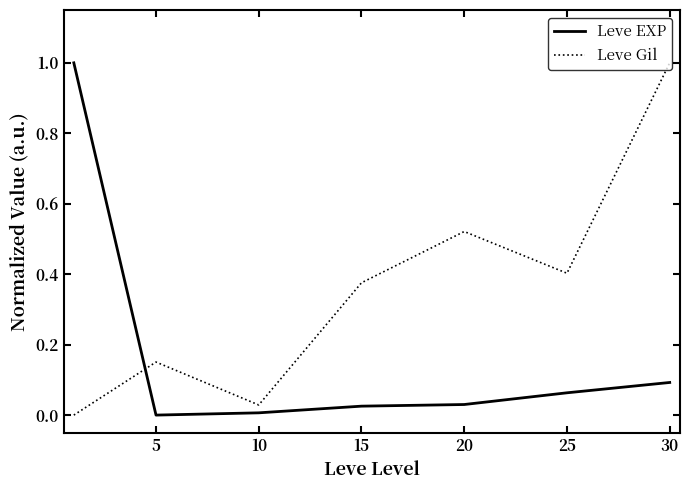

True or false: Leve Gil and Leve EXP intersect in this chart.

True